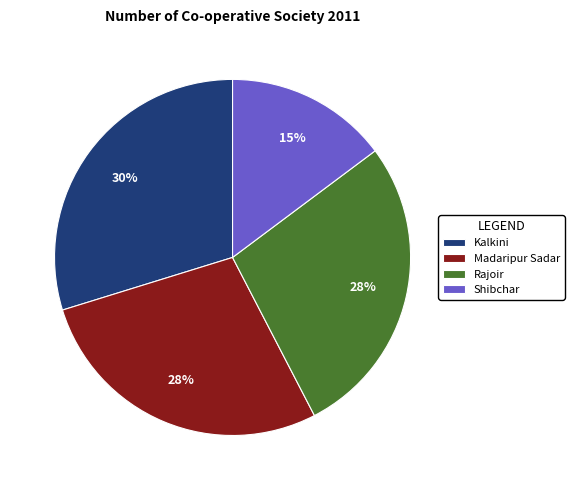

Which category has the smallest portion of the pie?

Shibchar